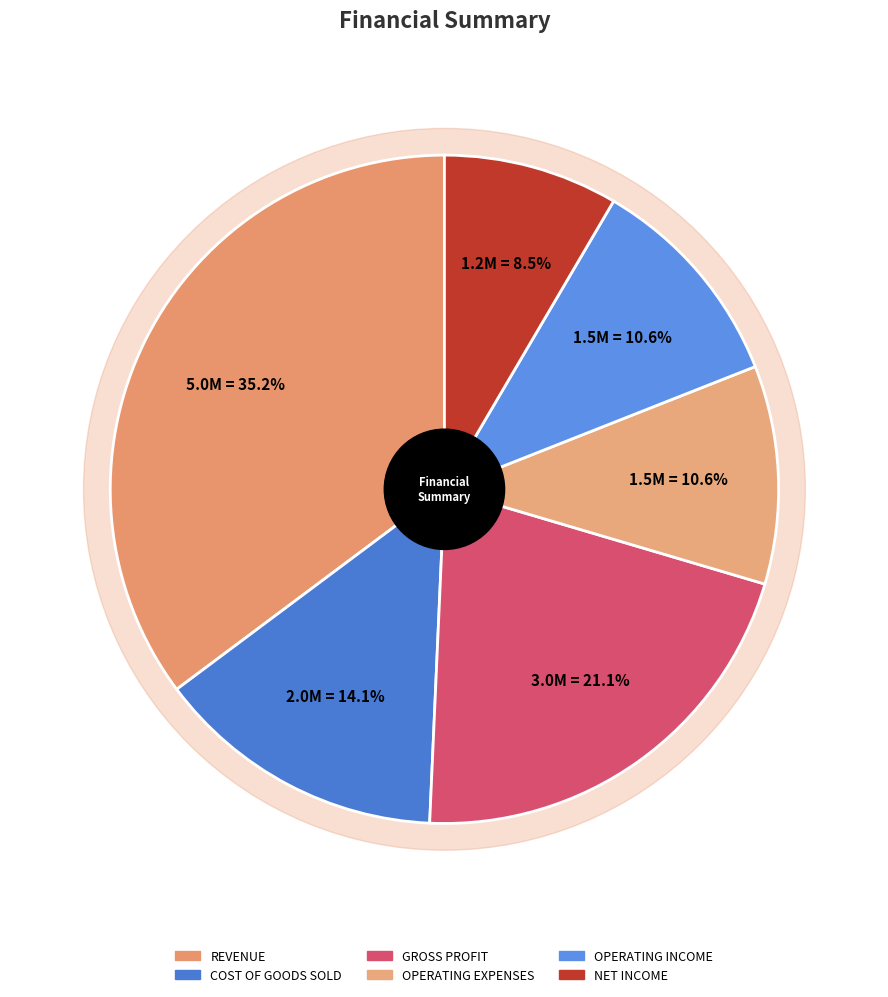

To the nearest percent, what is the difference between the largest and smallest slice percentages?

27%